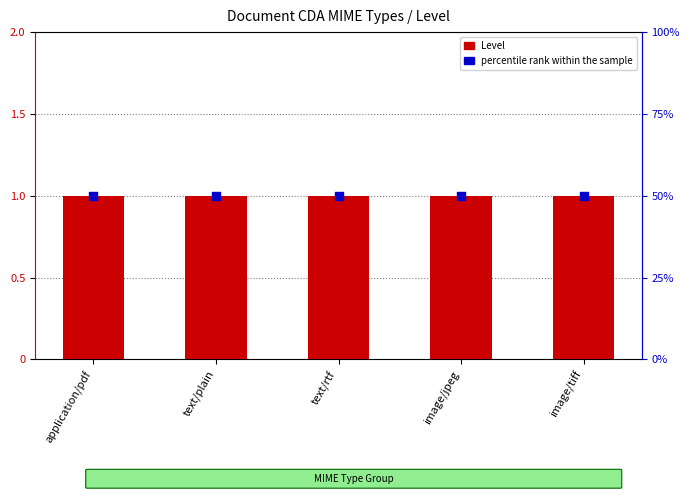

Is the value of Level at image/tiff greater than the value of percentile rank within the sample at text/rtf?

No